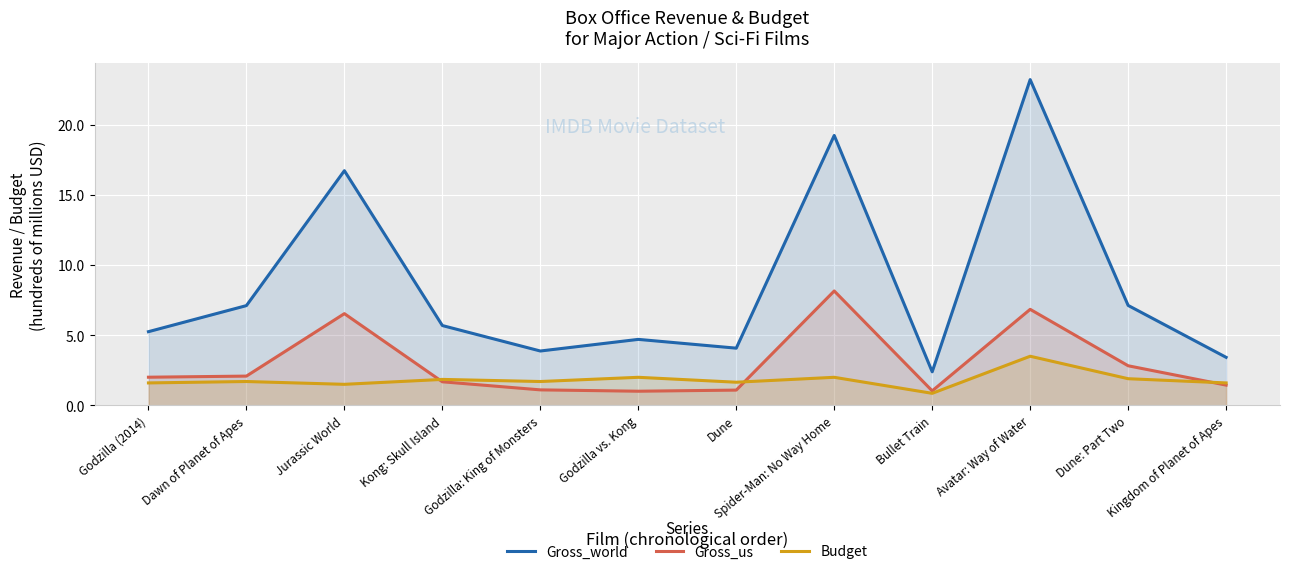

What is the value of the Gross_us point at the 3rd from the left?

6.5